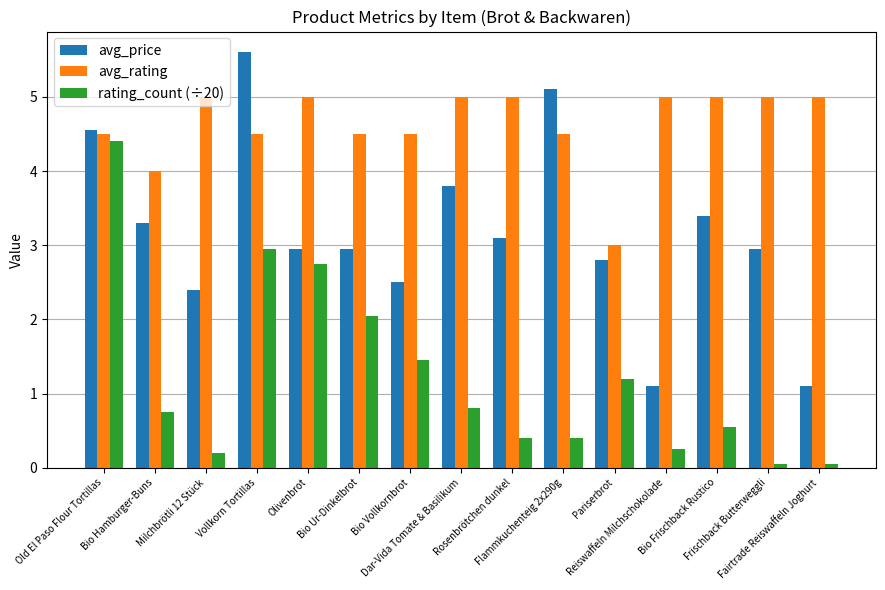

Rank the series by their average value, from highest to lowest.

avg_rating, avg_price, rating_count (÷20)